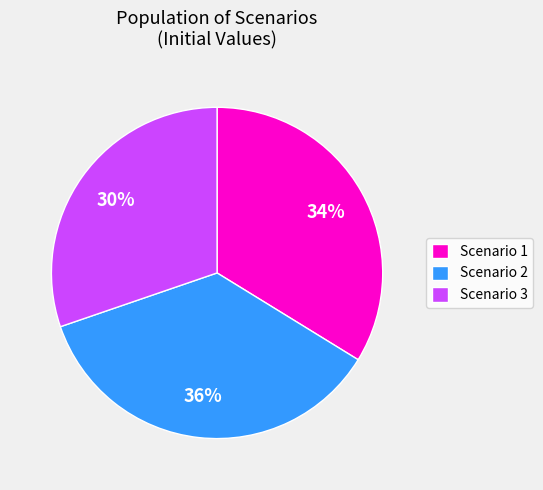

Is the sum of Scenario 3 and Scenario 2 greater than half?

Yes